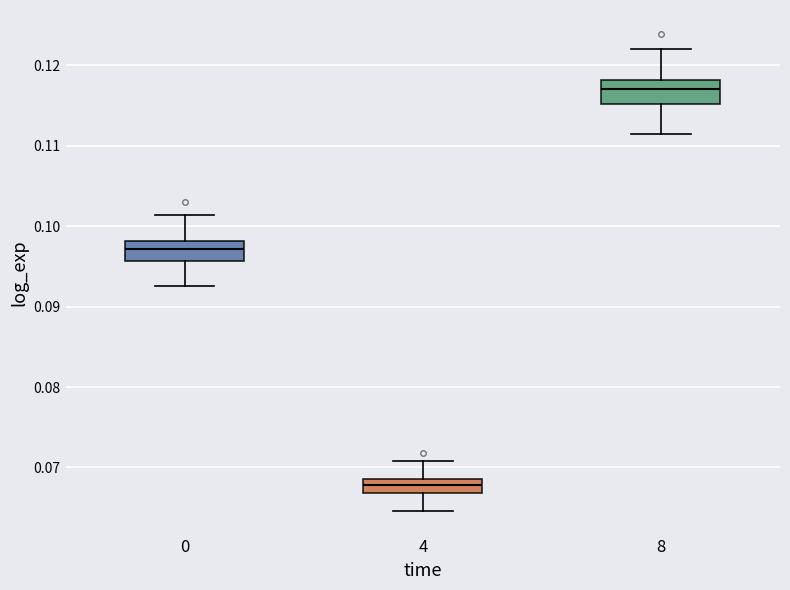

Reading left to right, read every box against the y-axis: the position of its median line, the range the box covers, and the ends of its whiskers. The values are not printed on the chart, so give them approximately, as read against the axis.

0: median 0.097, box 0.096 to 0.098, whiskers 0.093 to 0.101
4: median 0.068, box 0.067 to 0.069, whiskers 0.065 to 0.071
8: median 0.117, box 0.115 to 0.118, whiskers 0.111 to 0.122